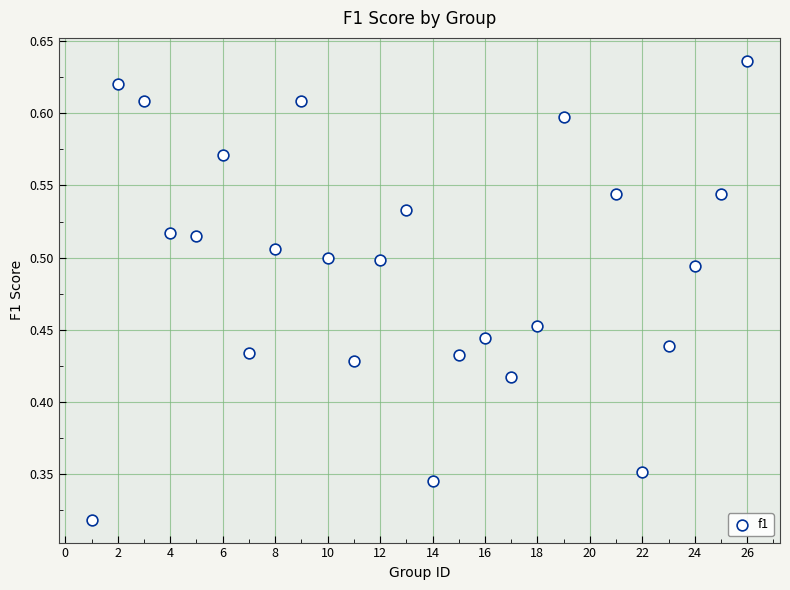

What is the range of X values (max minus min)?

25.0